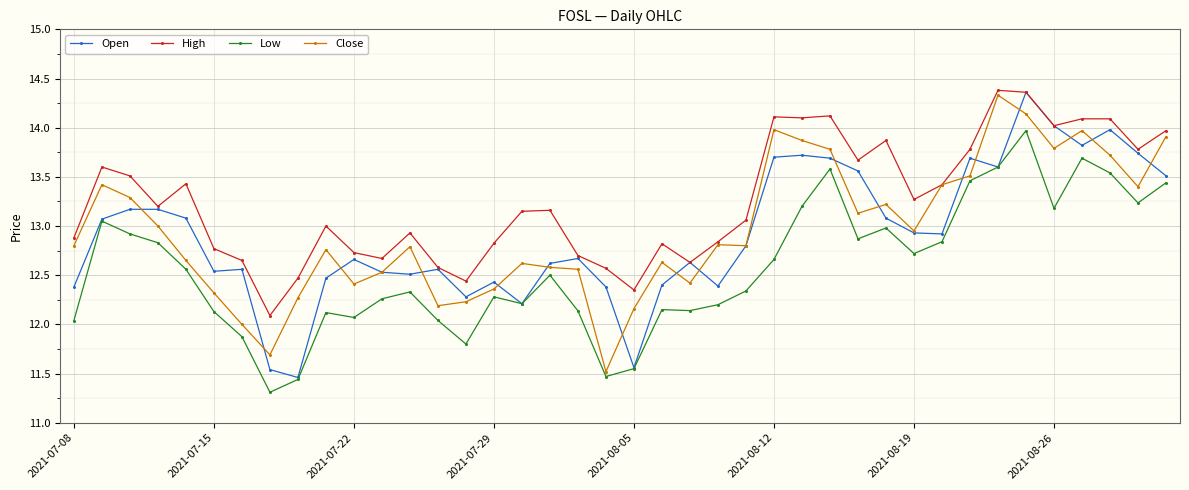

True or false: Low and High cross at least once.

False